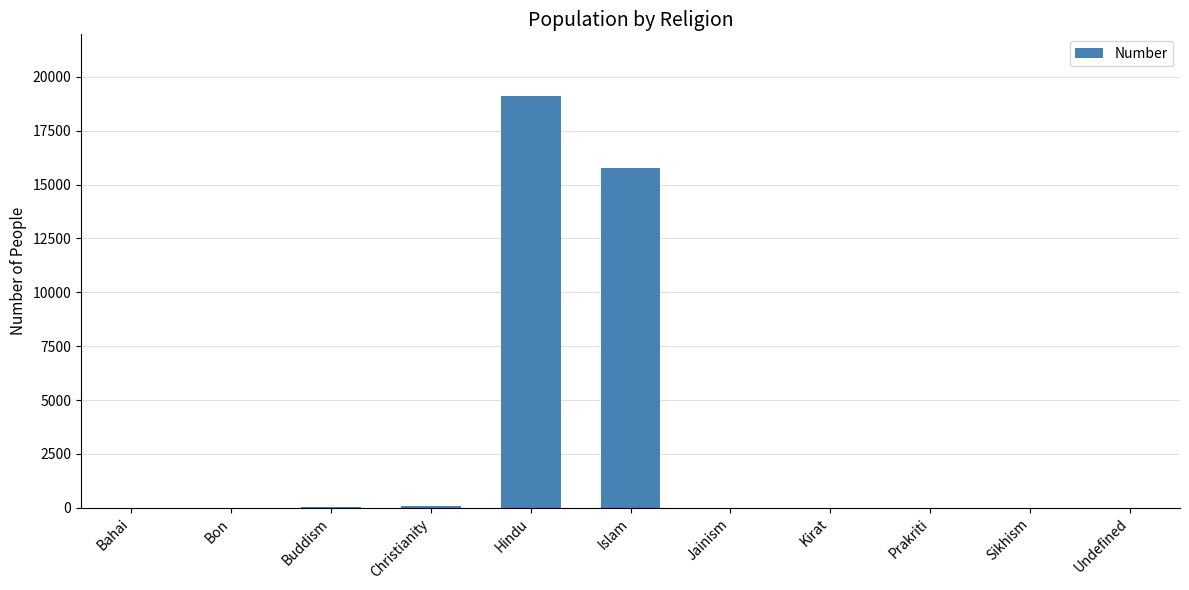

Count the number of data series in this chart.

1